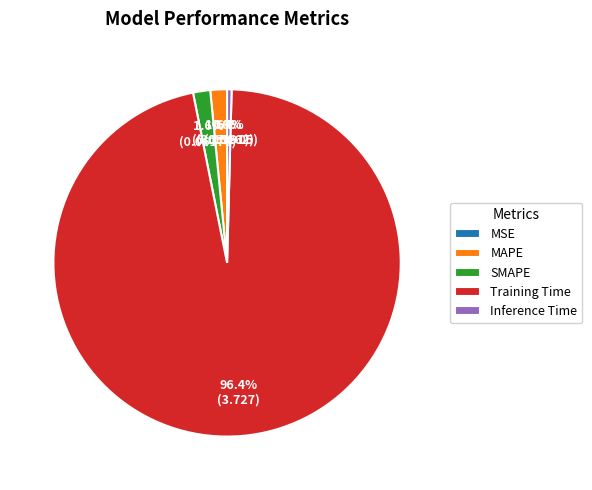

How much of the chart is everything except Inference Time?

99.6%